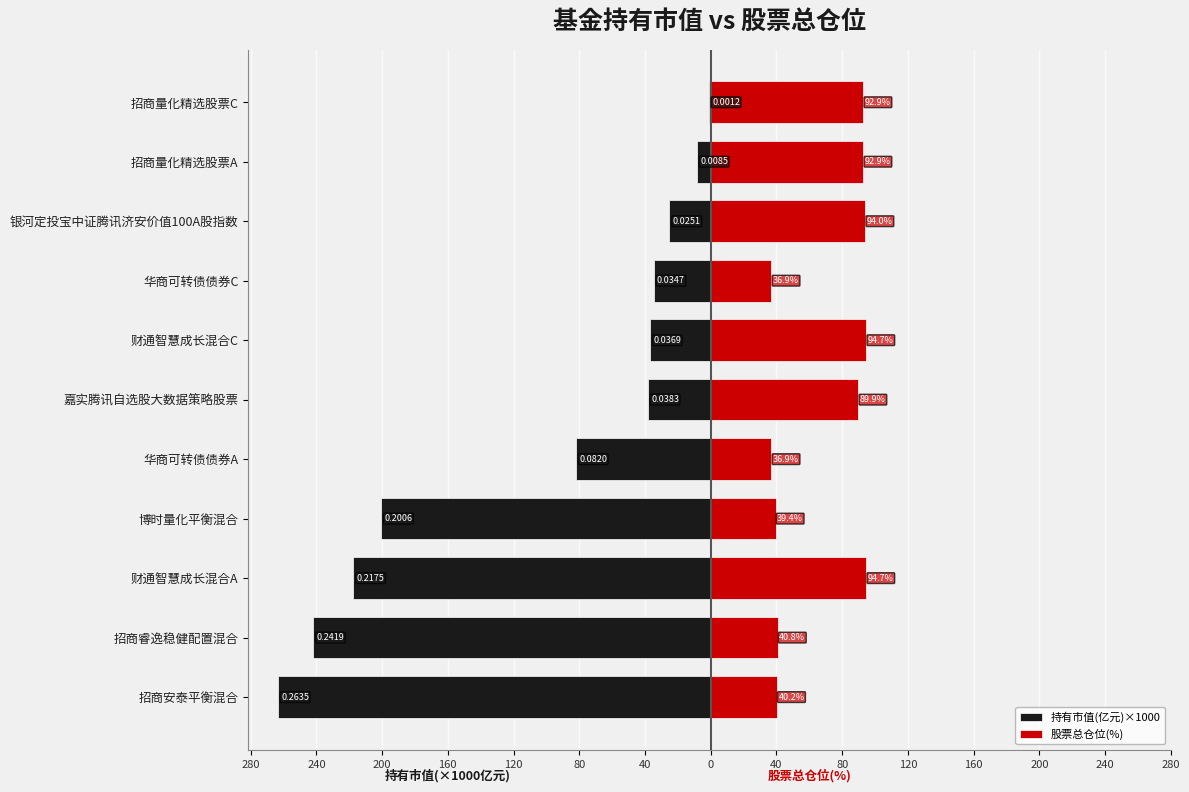

What is the sum of all 持有市值(亿元)×1000 values?

-1150.2